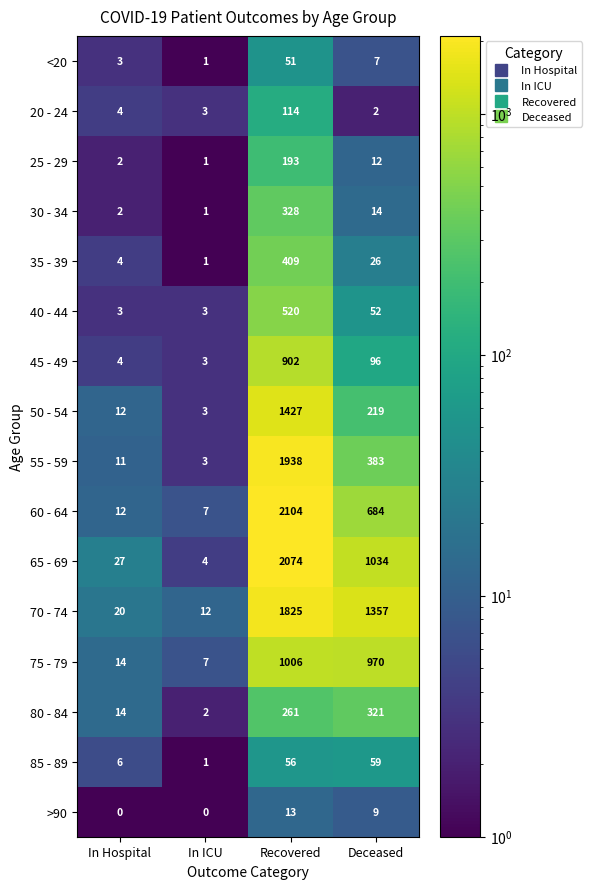

What is the sum of all 85 - 89 values?

122